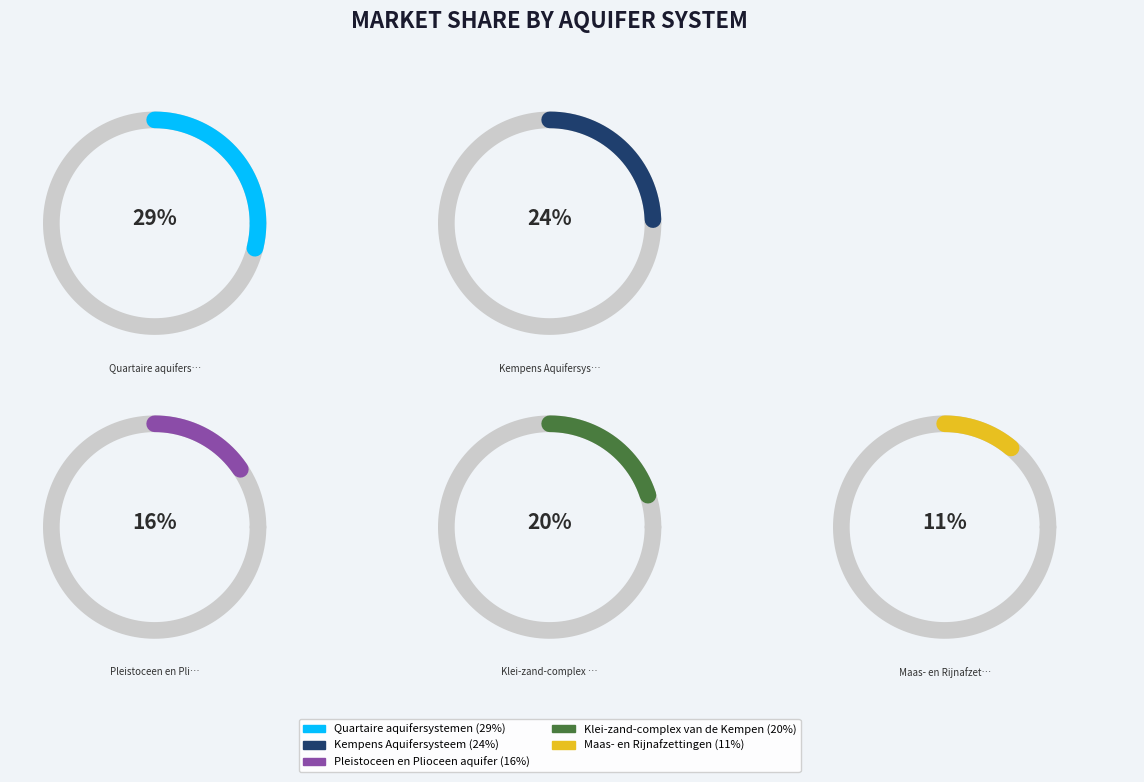

Does Quartaire aquifersystemen account for over 50% of the chart?

No